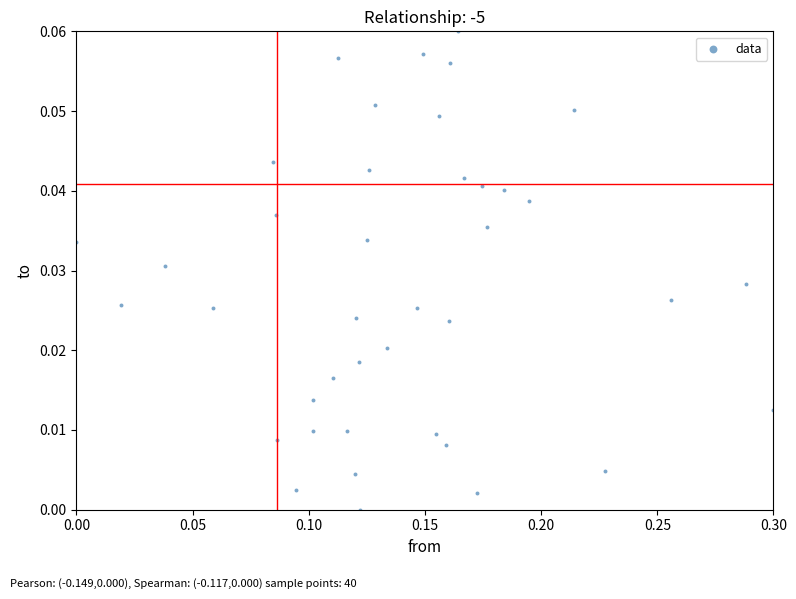

What is the range of X values (max minus min)?

0.3